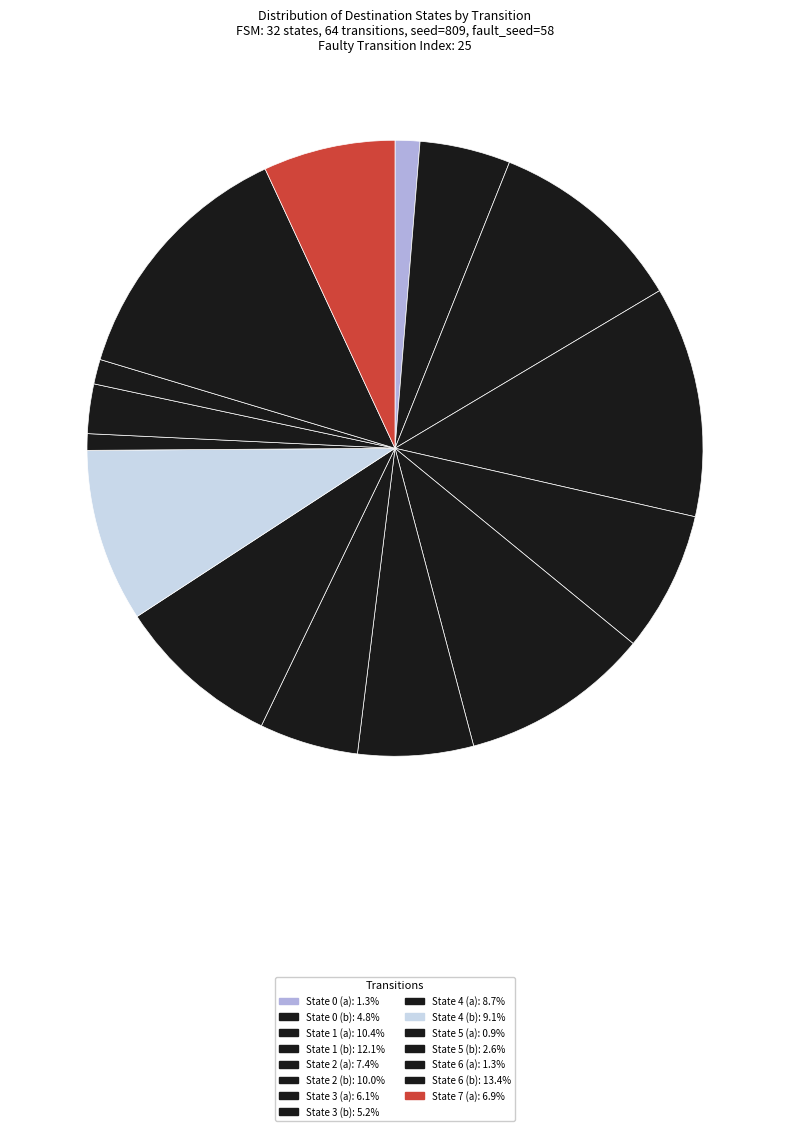

Is there any slice that represents more than half of the pie?

No